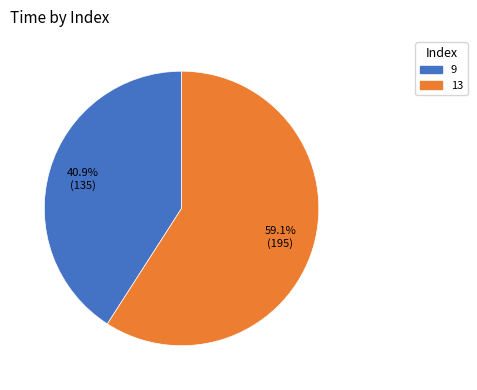

To the nearest percent, what percentage of the pie is 13?

59%